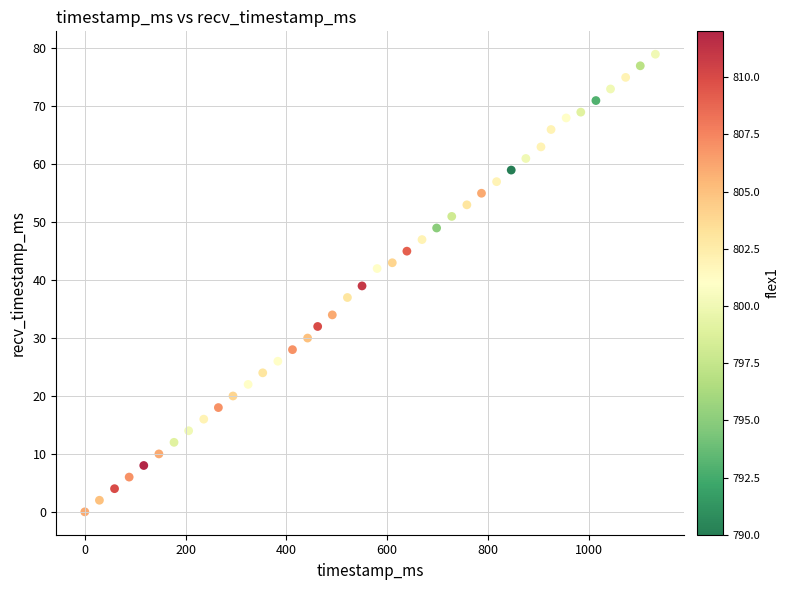

What is the range of X values (max minus min)?

1132